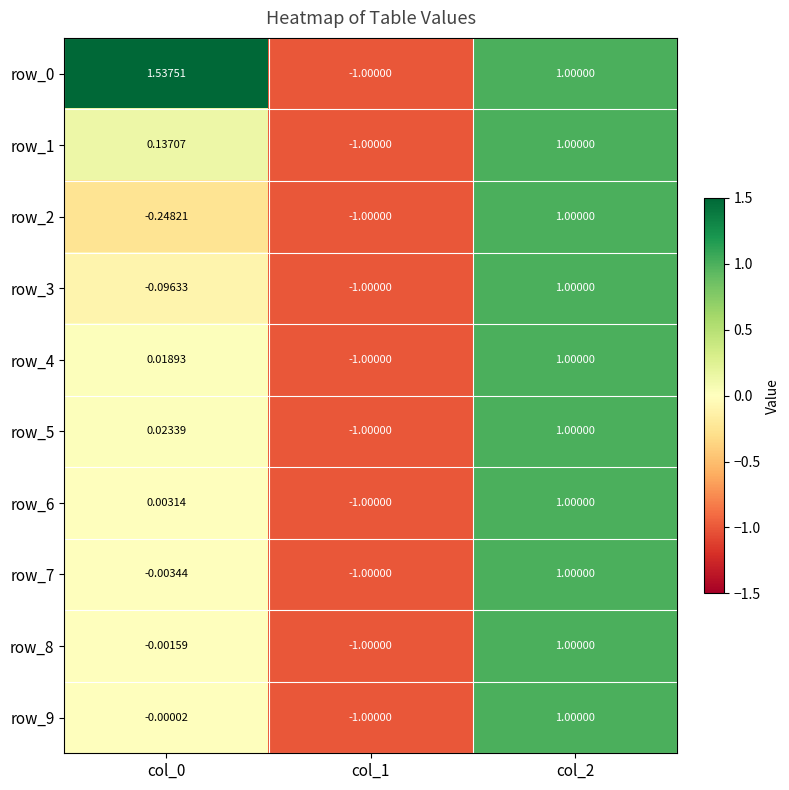

Is the value of row_8 at col_0 greater than the value of row_0 at col_0?

No